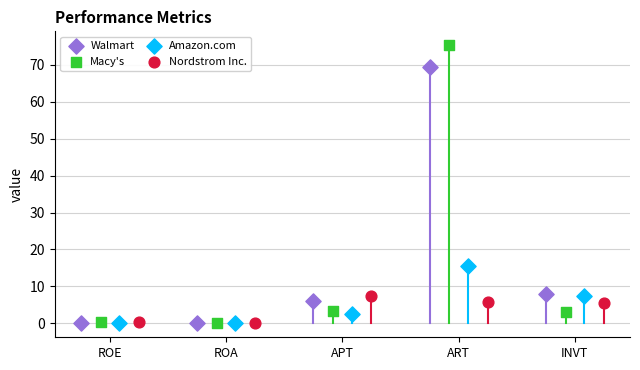

Which series has the widest spread of Y values?

Macy's